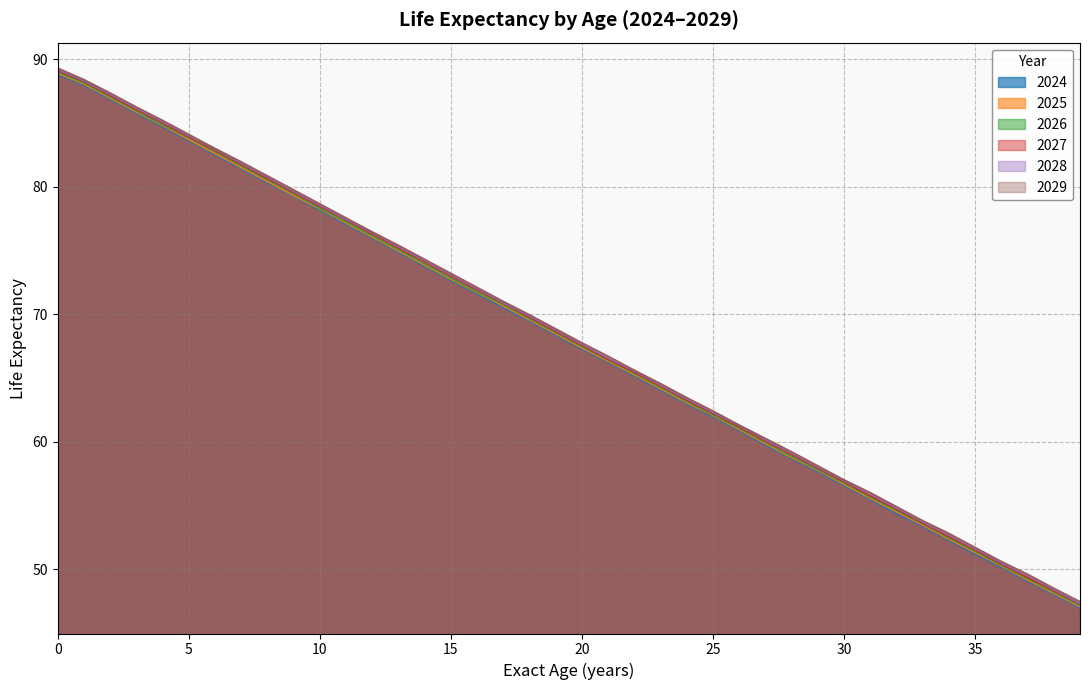

What is the sum of the 2029 values at 35 and 37?

101.3